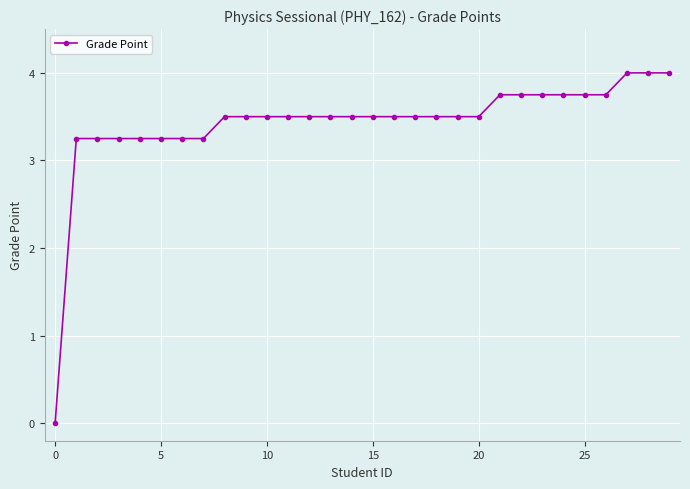

What is the value of the 9th point from the left?

3.5